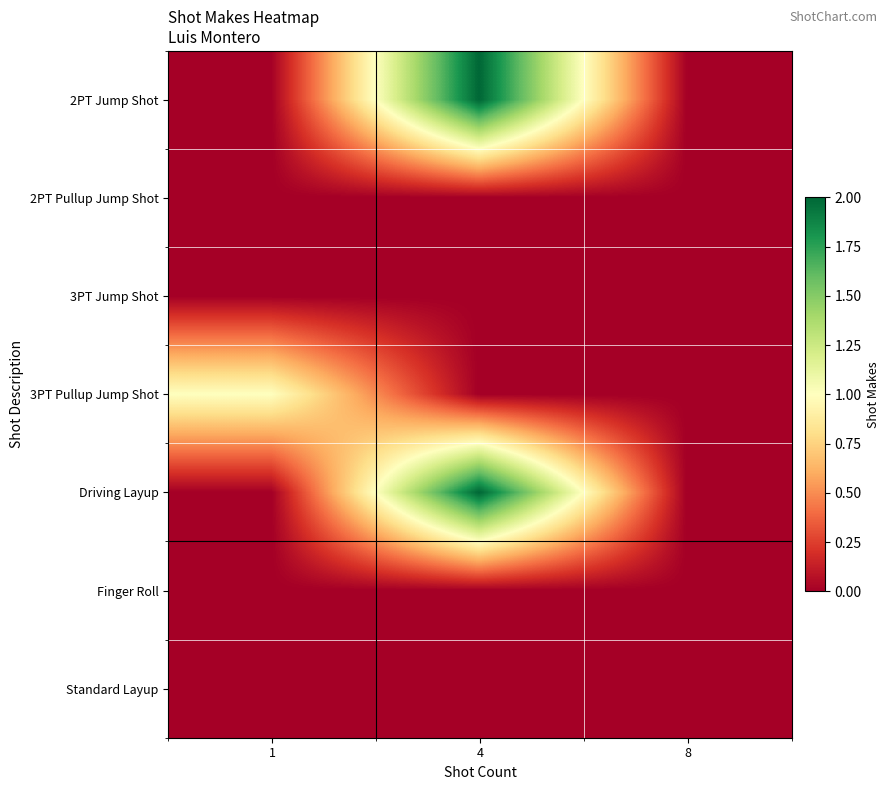

How many distinct data groups are displayed?

7